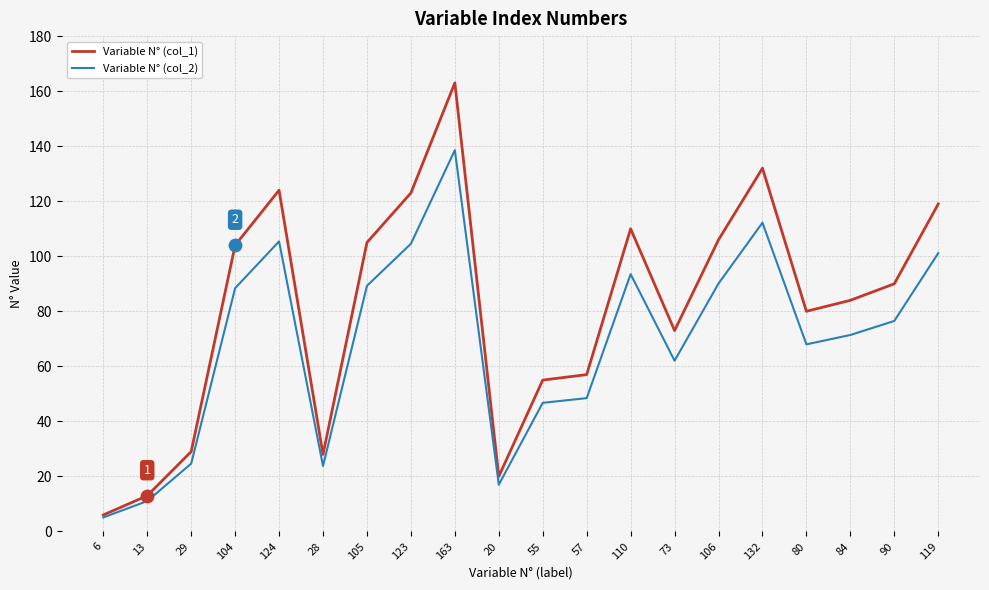

At which category is the sum across all series the highest?

163